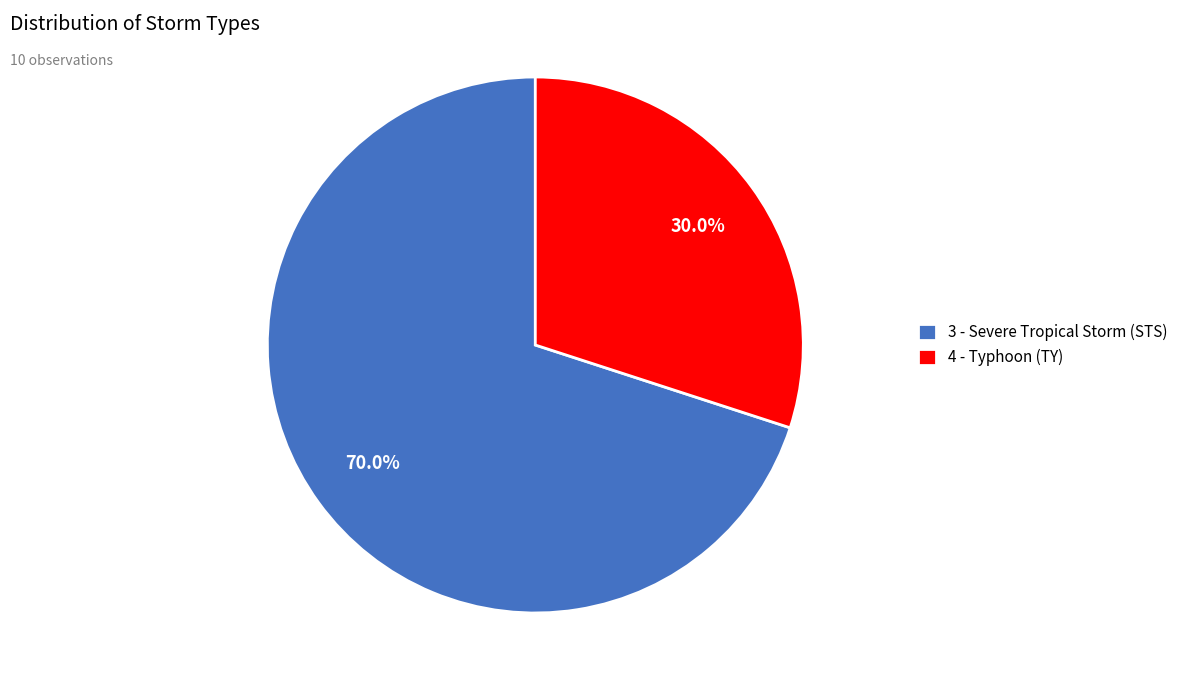

What percentage is the 3 - Severe Tropical Storm (STS) slice, to the nearest percent?

70%